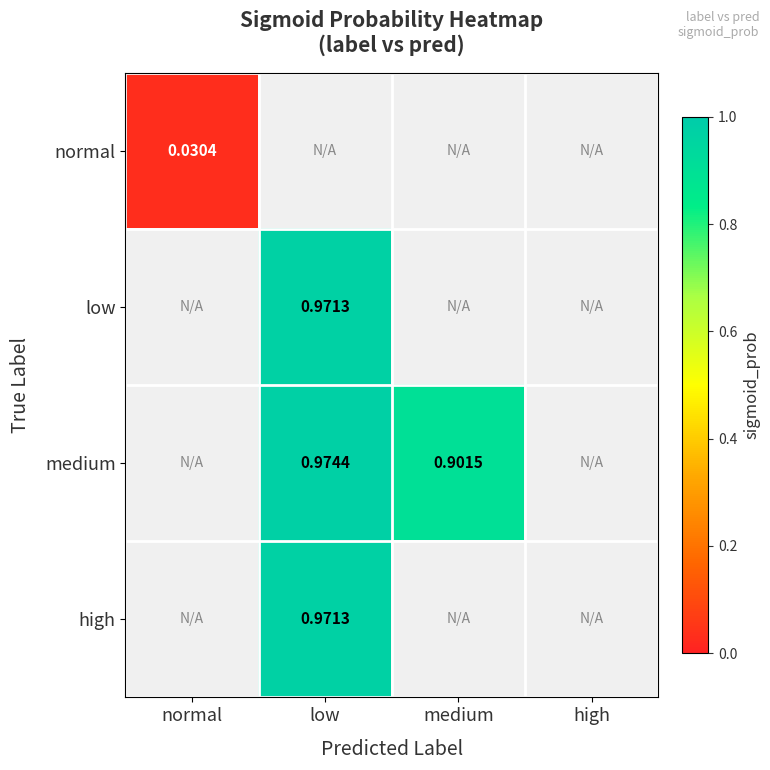

At low, list the series in order from smallest to largest.

high, normal, low, medium